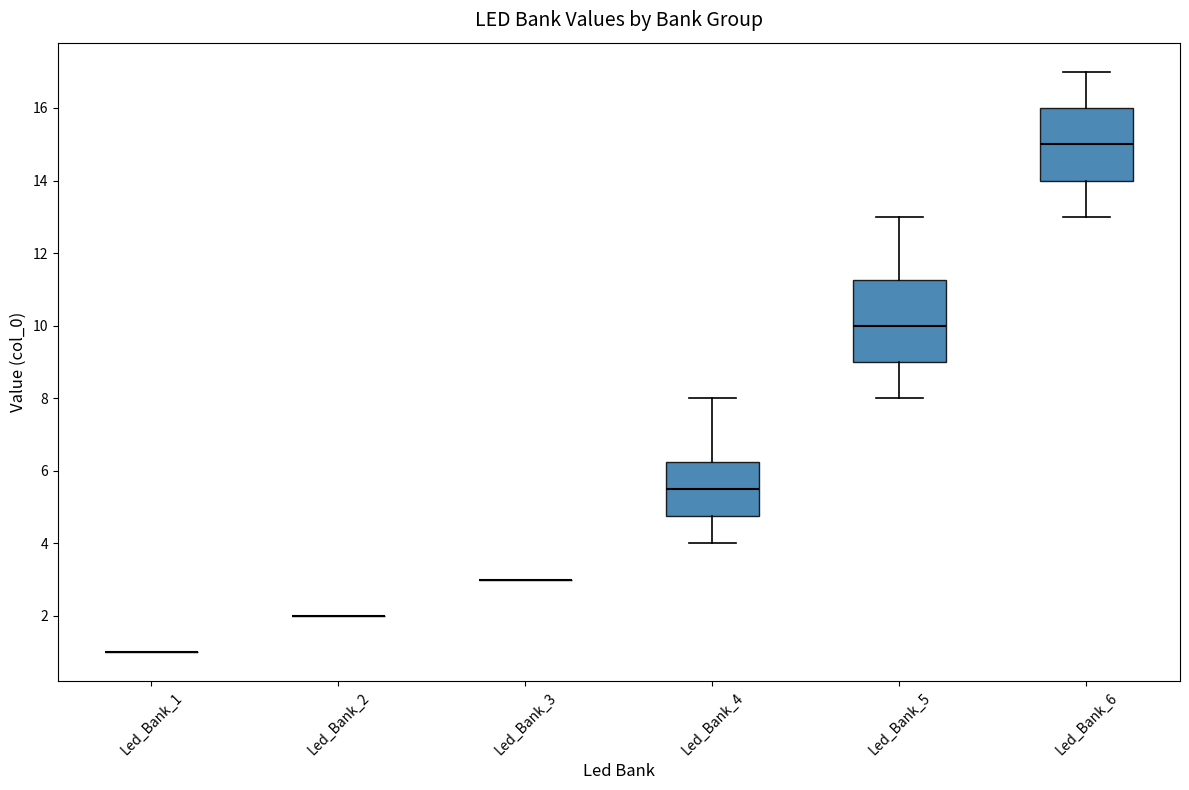

Reading left to right, read every box against the y-axis: the position of its median line, the range the box covers, and the ends of its whiskers. The values are not printed on the chart, so give them approximately, as read against the axis.

Led_Bank_1: box collapsed to a line at 1.0, whiskers 1.0 to 1.0
Led_Bank_2: box collapsed to a line at 2.0, whiskers 2.0 to 2.0
Led_Bank_3: box collapsed to a line at 3.0, whiskers 3.0 to 3.0
Led_Bank_4: median 5.6, box 4.8 to 6.2, whiskers 4.0 to 8.0
Led_Bank_5: median 10.0, box 9.0 to 11.2, whiskers 8.0 to 13.0
Led_Bank_6: median 15.0, box 14.0 to 16.0, whiskers 13.0 to 17.0